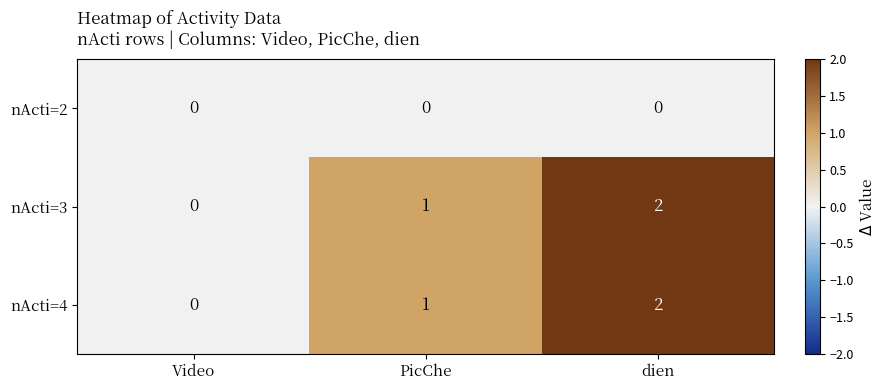

At which label is nActi=3 closest to 1?

PicChe